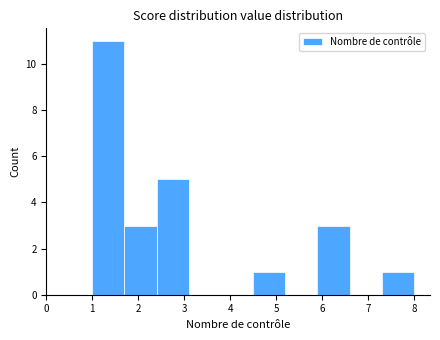

What is the height of the bar covering 7.3 to 8.0 on the x-axis? The values are not printed on the chart, so give them approximately, as read against the axis.

1